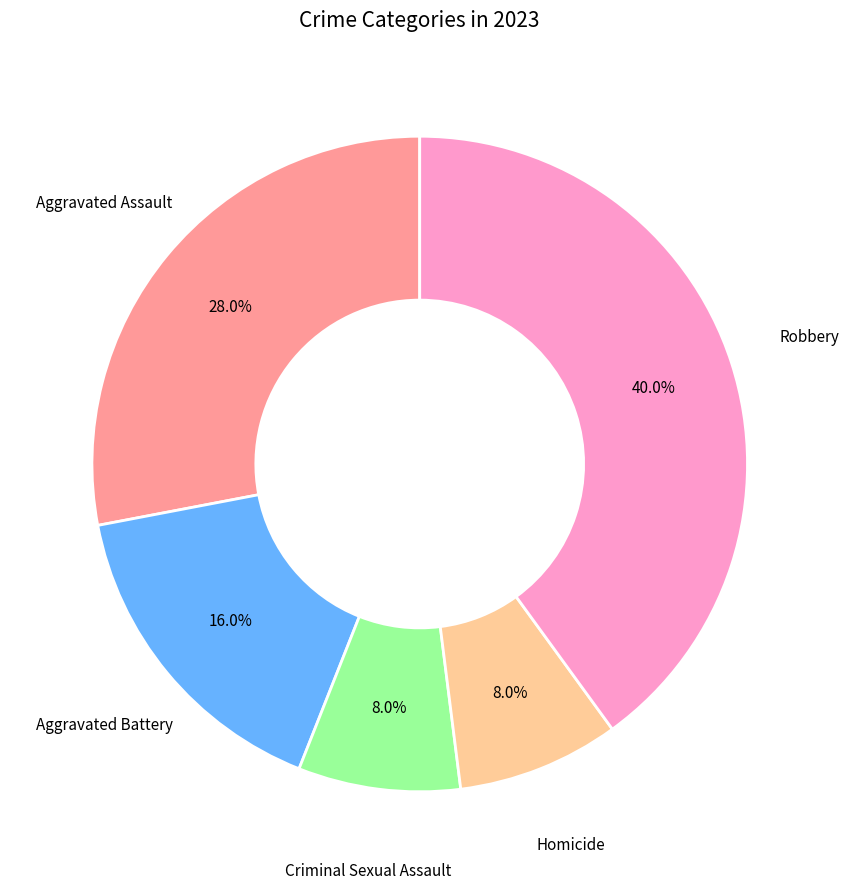

Is there any slice that represents more than half of the pie?

No